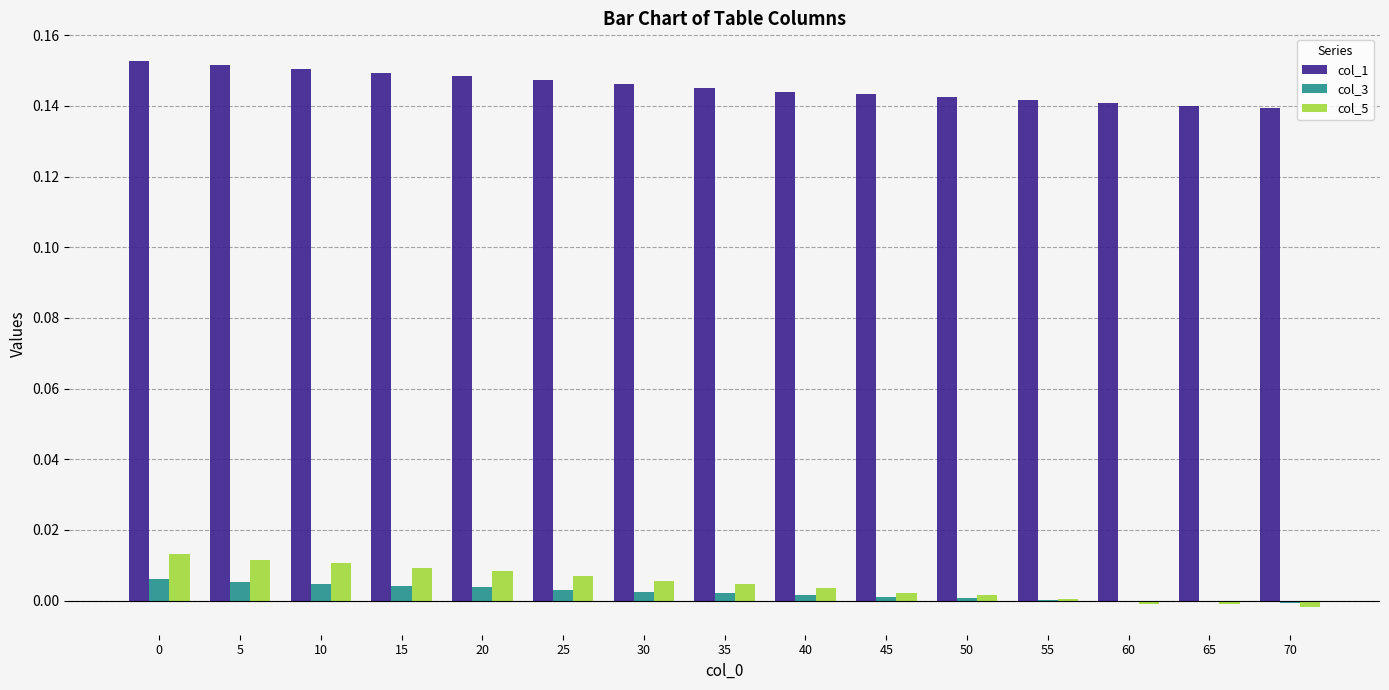

Is it true that col_3 equals 0.0 at 30?

True